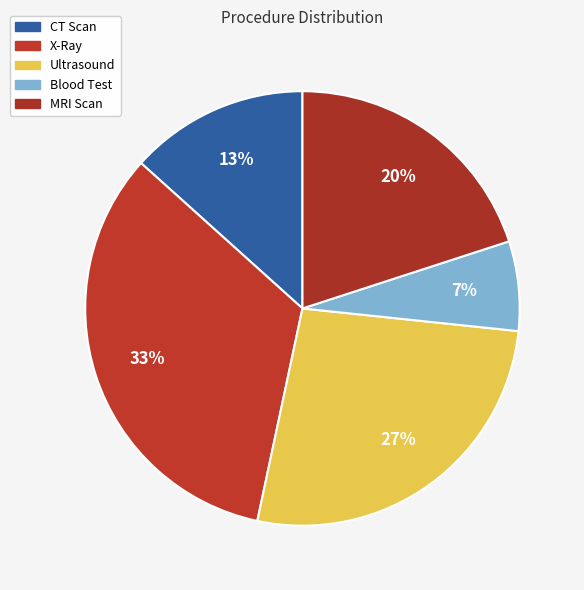

Count the number of slices in the pie.

5